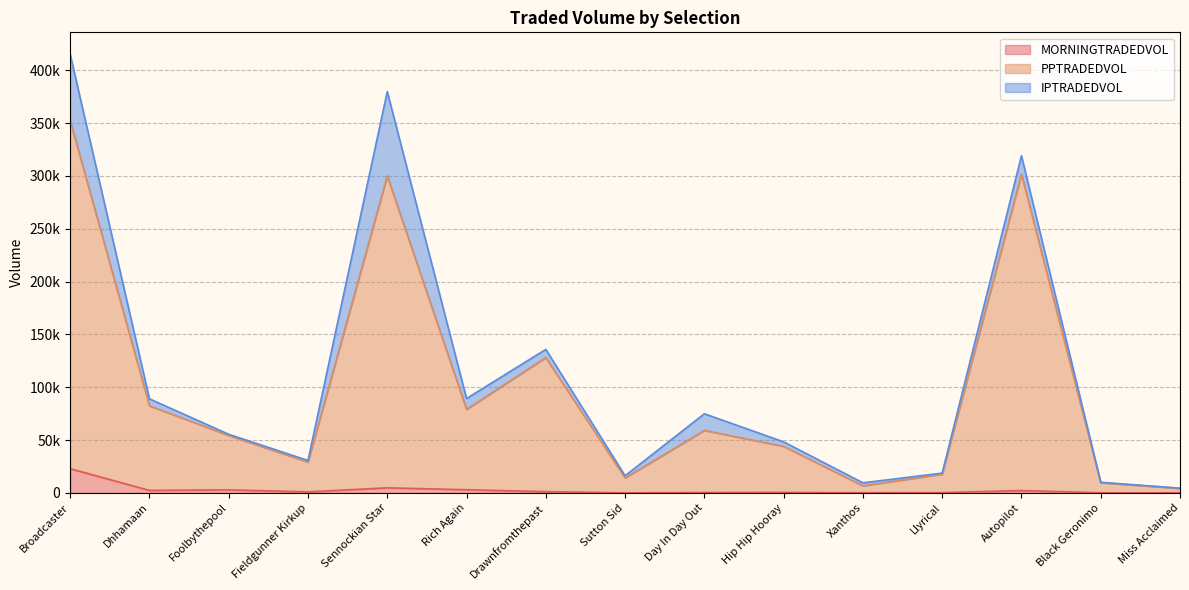

Which series has the largest total across all categories?

PPTRADEDVOL